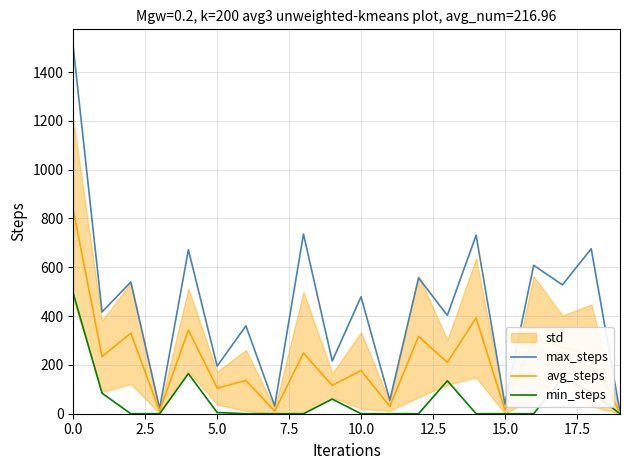

True or false: max_steps and min_steps cross at least once.

False